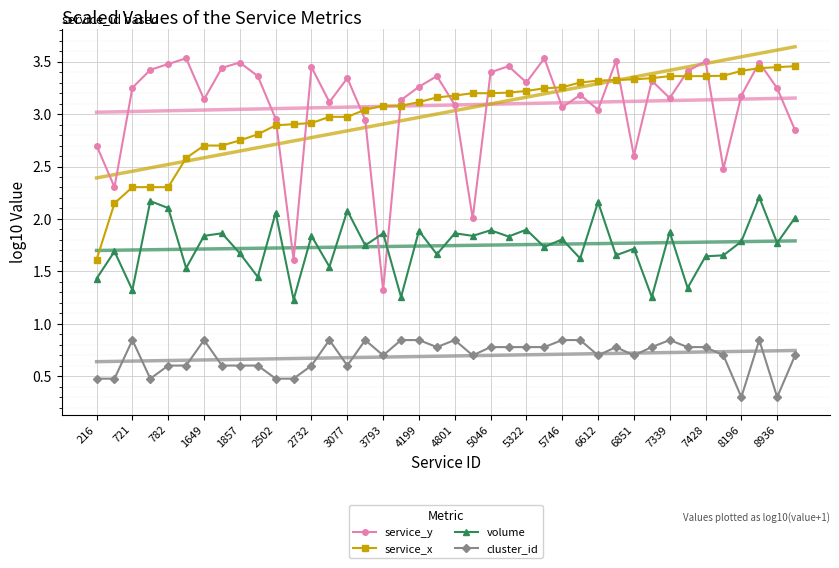

Which series has the largest total across all categories?

service_y